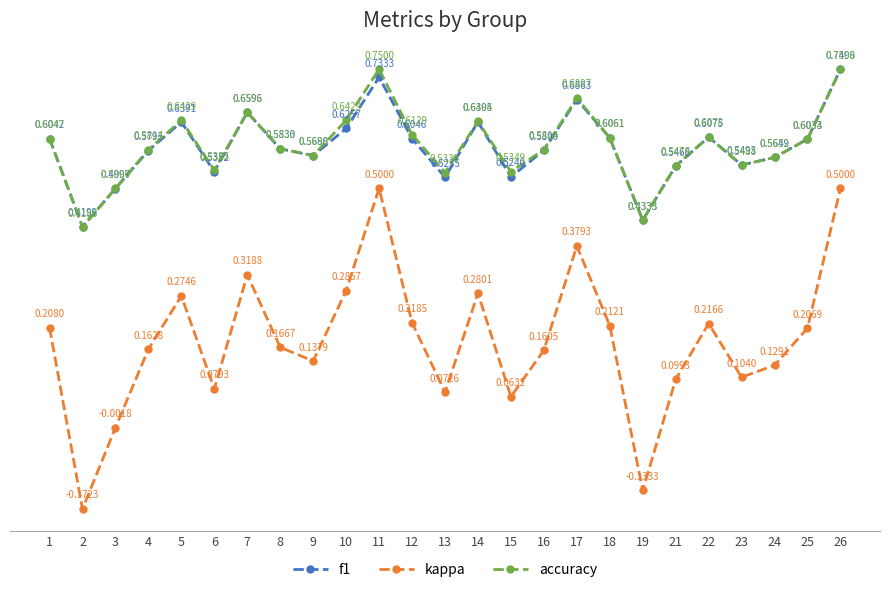

Which series has the largest range (max minus min)?

kappa